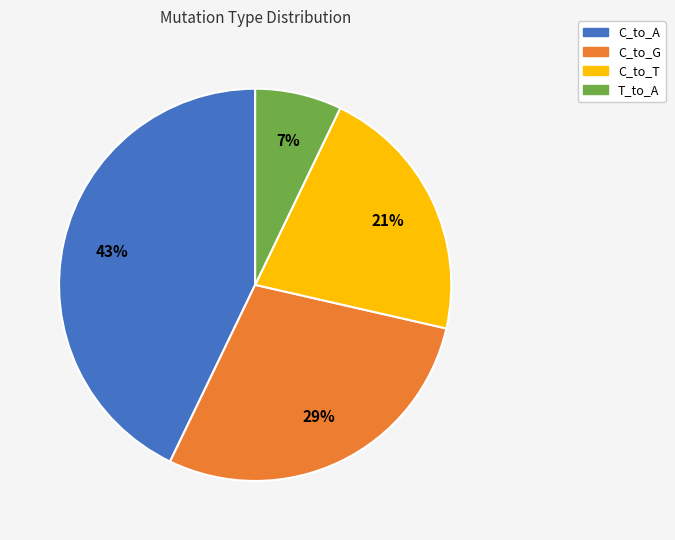

What is the largest slice in the pie chart?

C_to_A